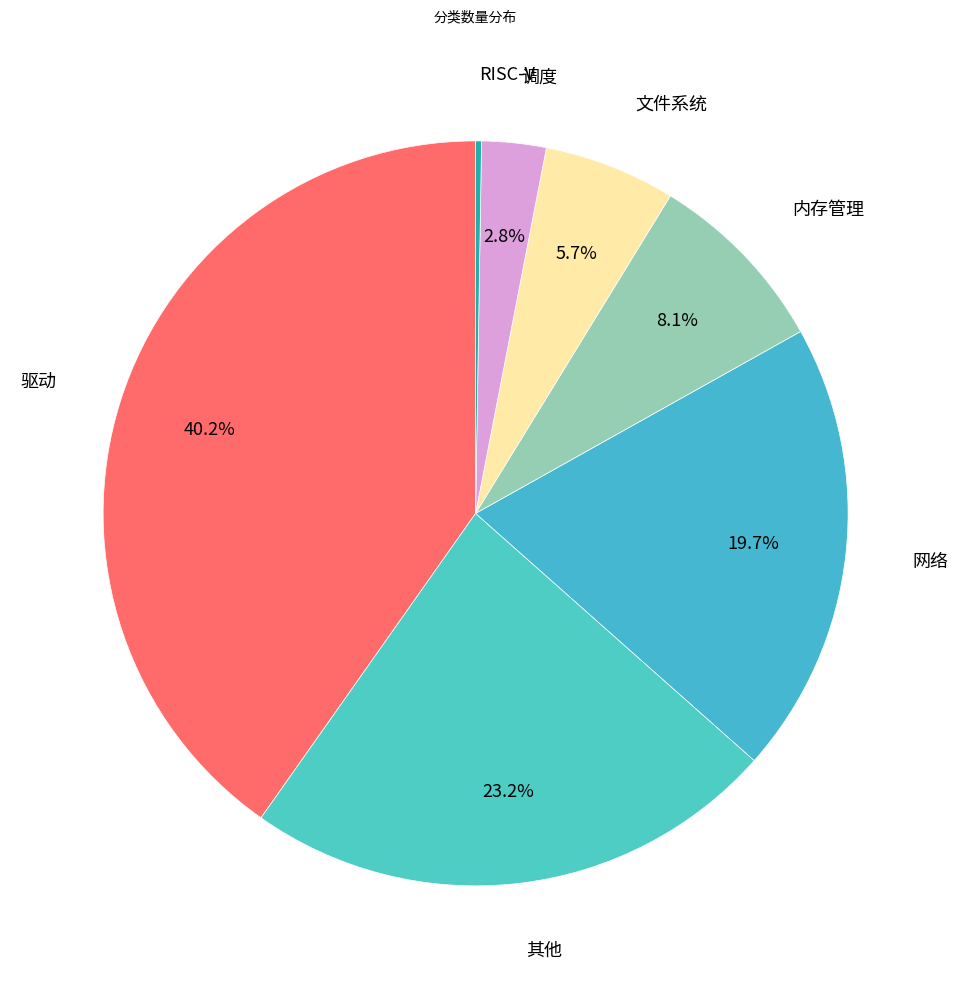

How much of the chart is everything except 其他?

76.8%